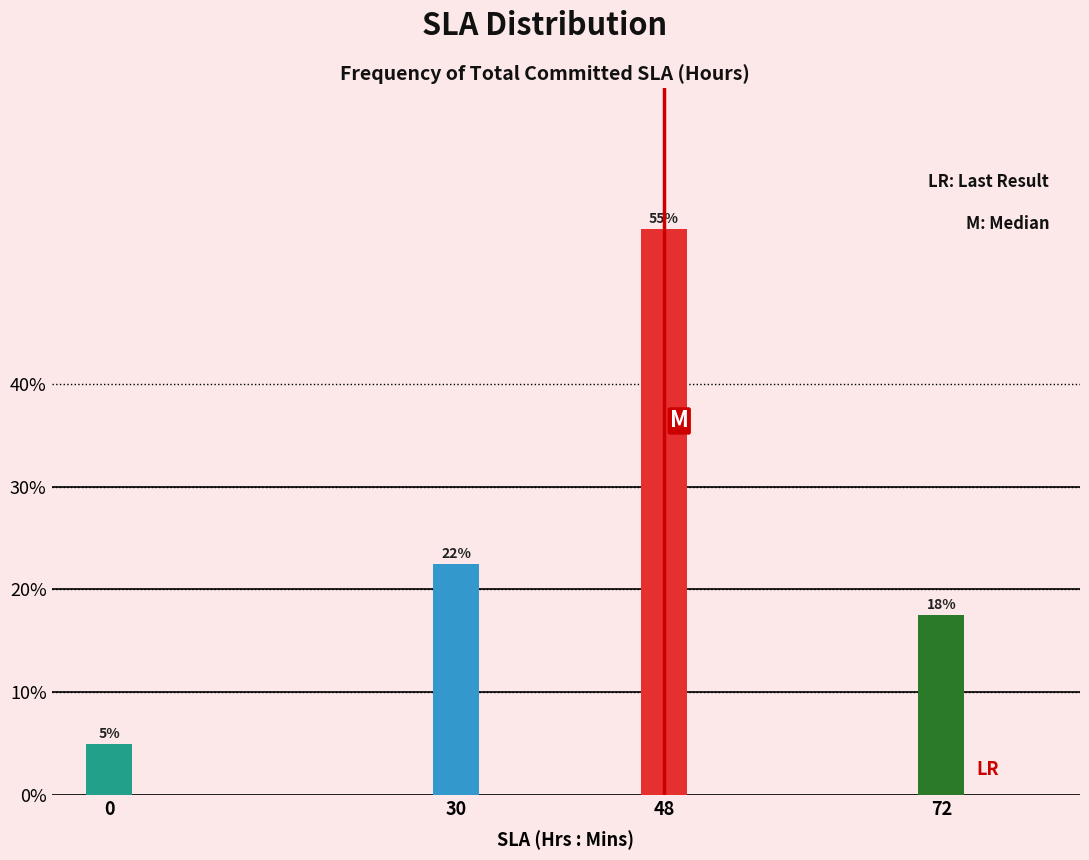

What is the minimum value shown in the chart?

5.0